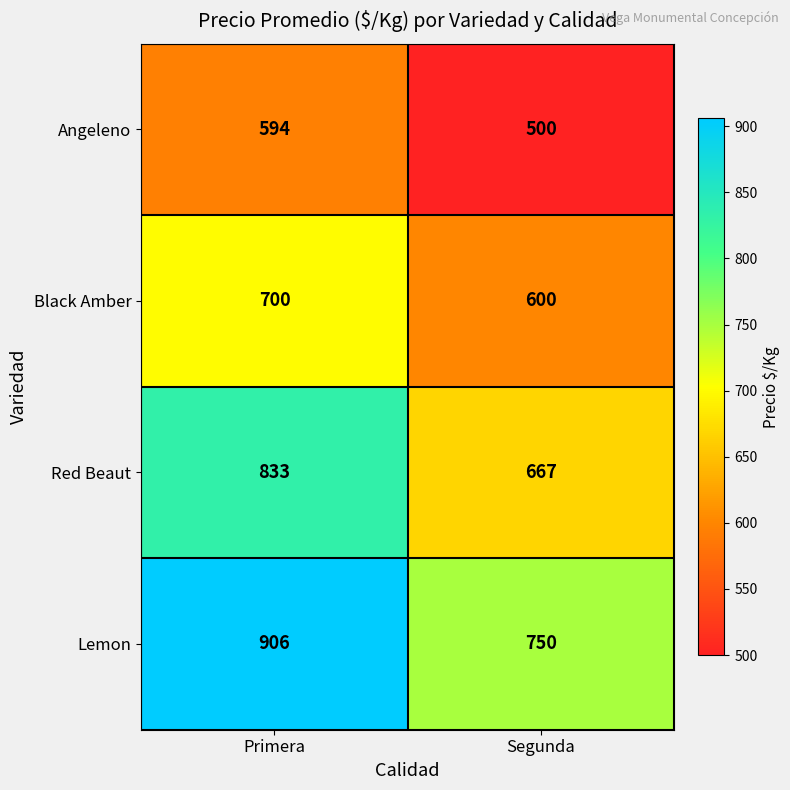

The Angeleno series shows 305 at Primera. True or false?

False